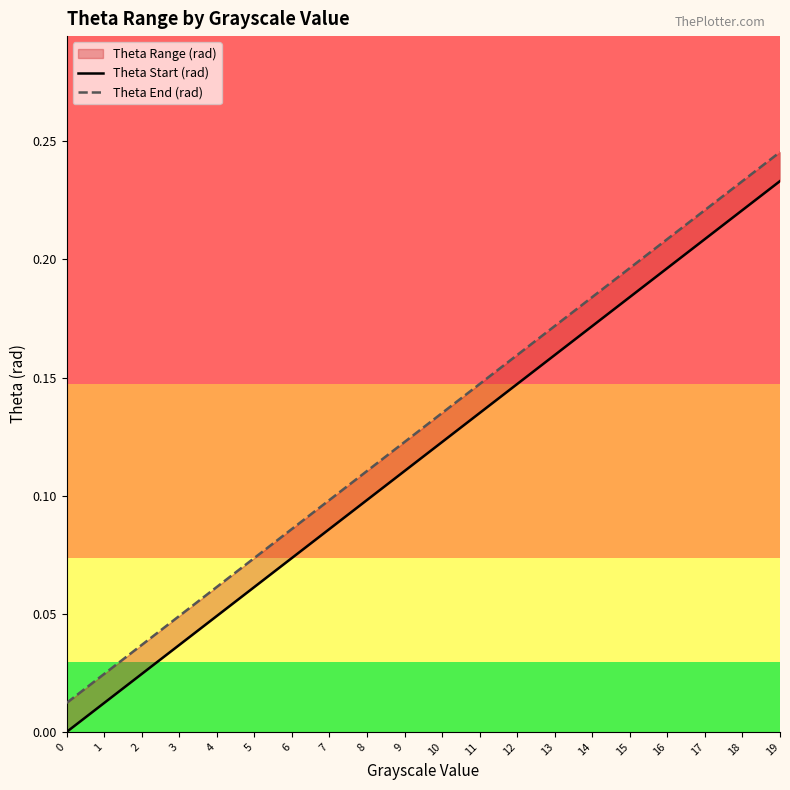

What is the difference between the maximum and minimum values in the Theta End (rad) series?

0.2